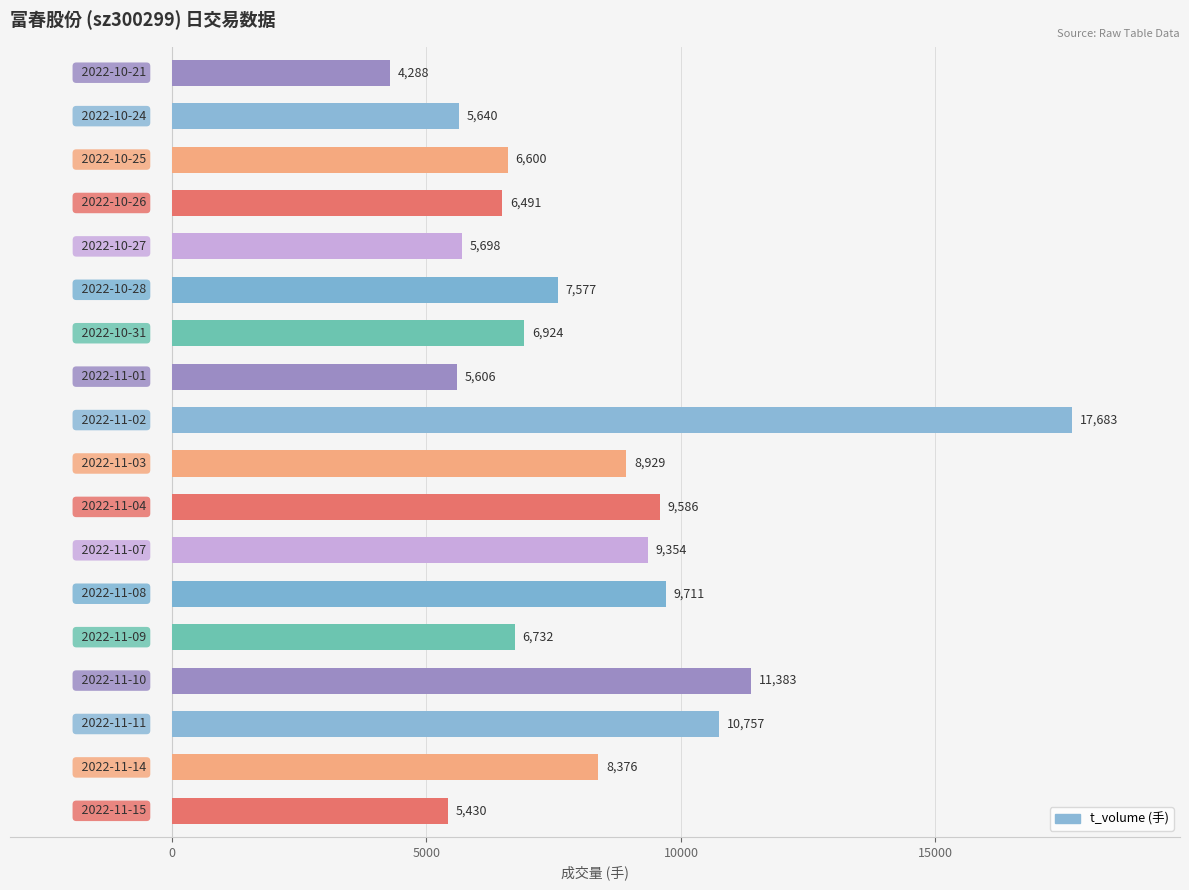

What is the difference between the second highest and minimum values?

7095